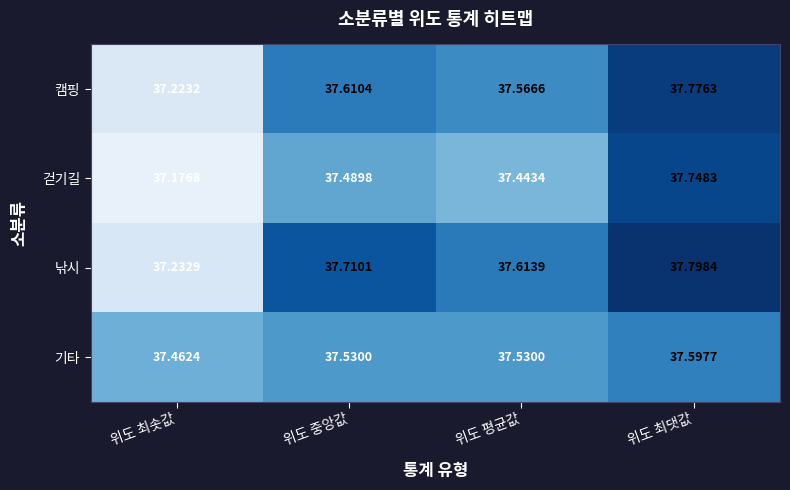

Which category has the highest value in the 낚시 series?

위도 최댓값